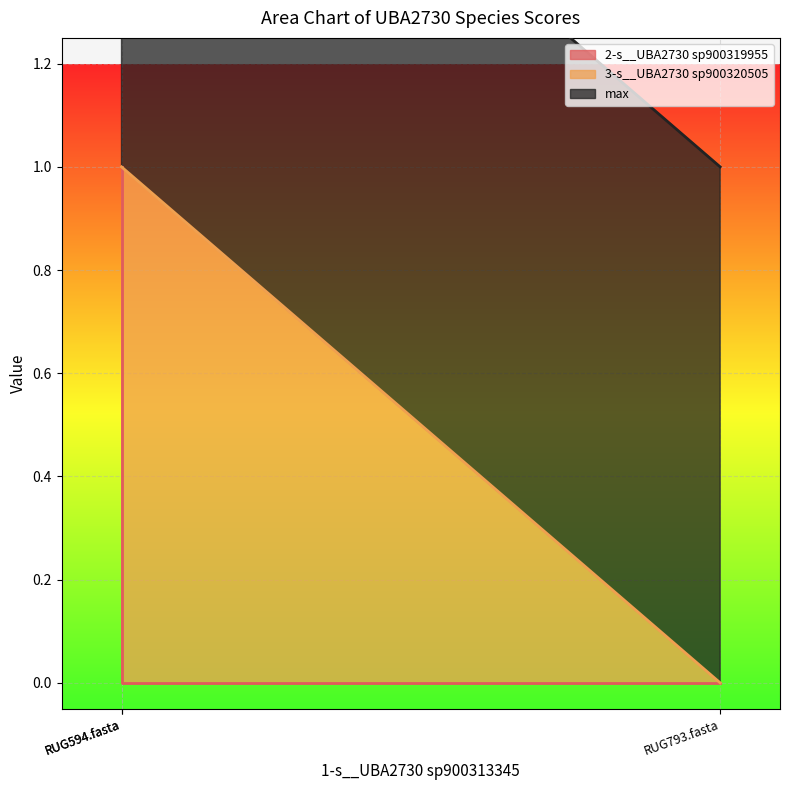

The value of 2-s__UBA2730 sp900319955 at RUG793.fasta is -1. True or false?

False